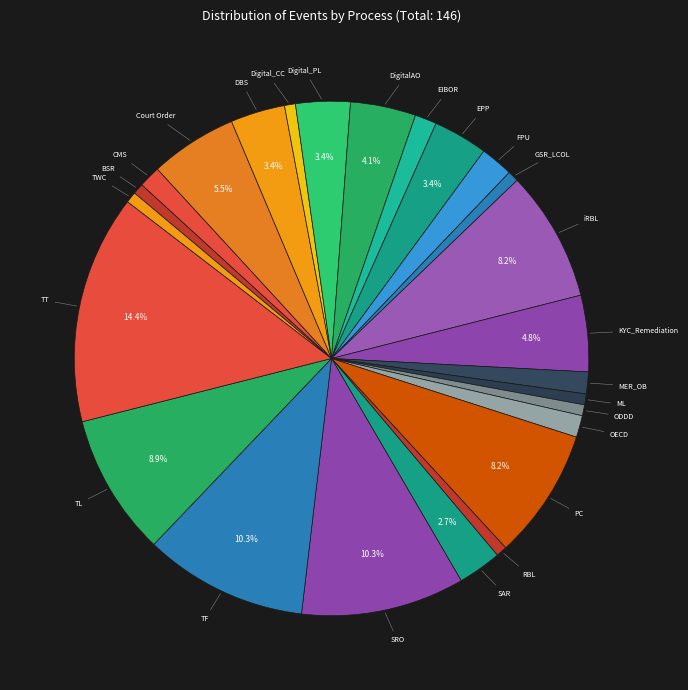

True or false: MER_OB accounts for 11% of the total.

False